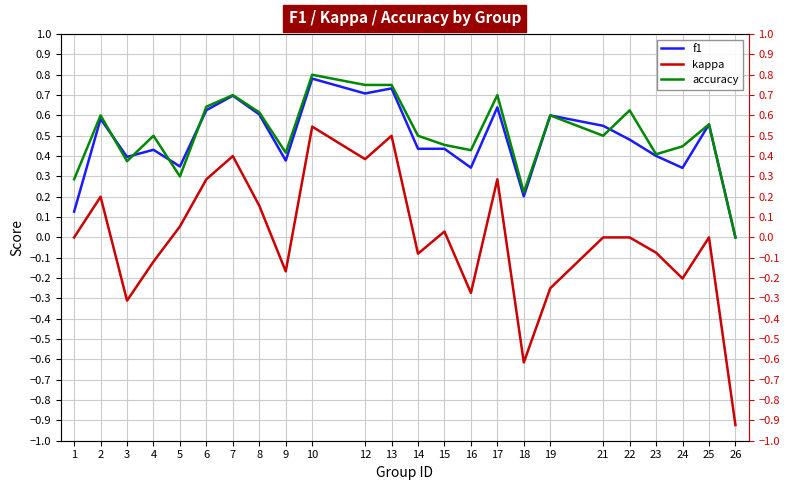

The f1 series shows 0.3 at 4. True or false?

False